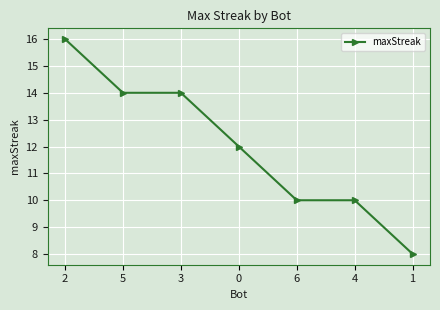

What is the difference between the maximum and minimum values?

8